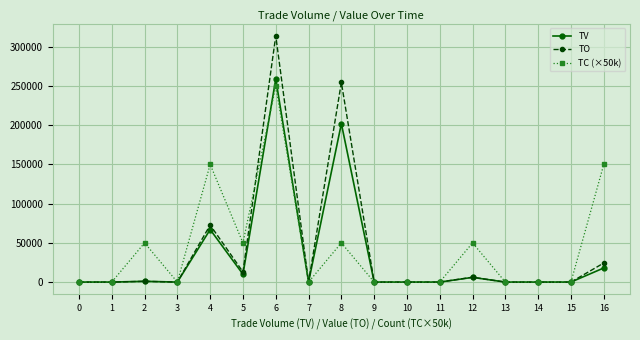

True or false: TV has more than 1 interior local peaks.

True